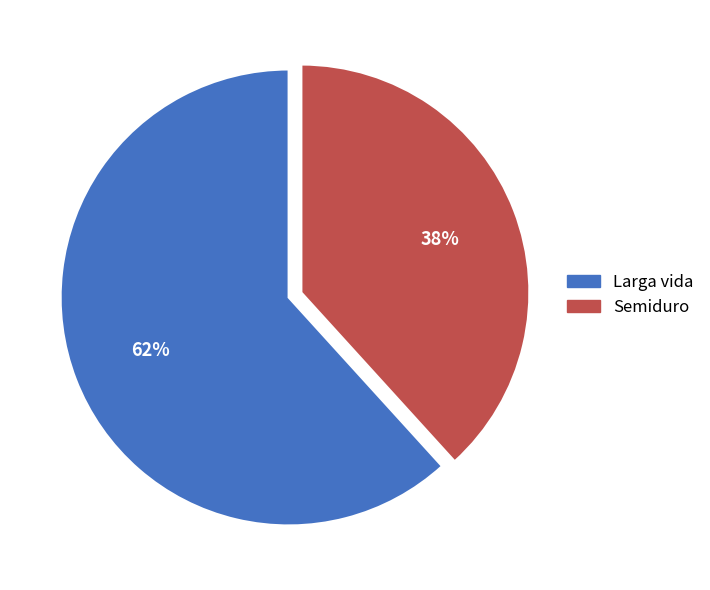

How many segments does this pie chart have?

2